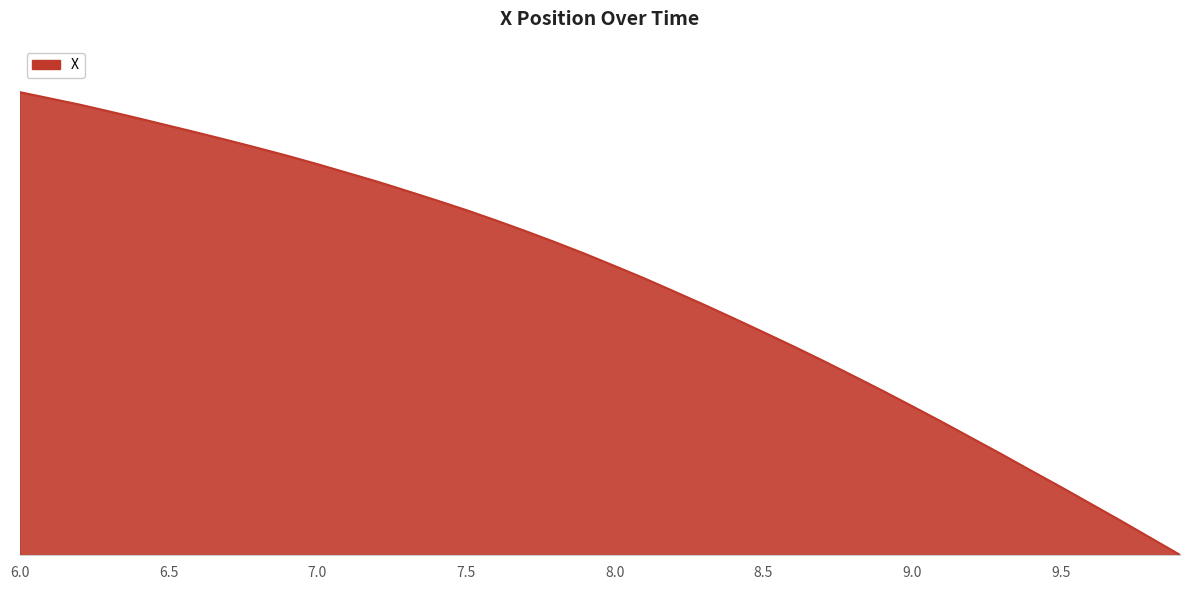

Rank the categories by value from highest to lowest.

6.0, 6.1, 6.2, 6.3, 6.4, 6.5, 6.6, 6.7, 6.8, 6.9, 7.0, 7.1, 7.2, 7.3, 7.4, 7.5, 7.6, 7.7, 7.8, 7.9, 8.0, 8.1, 8.2, 8.3, 8.4, 8.5, 8.6, 8.7, 8.8, 8.9, 9.0, 9.1, 9.2, 9.3, 9.4, 9.5, 9.6, 9.7, 9.8, 9.9